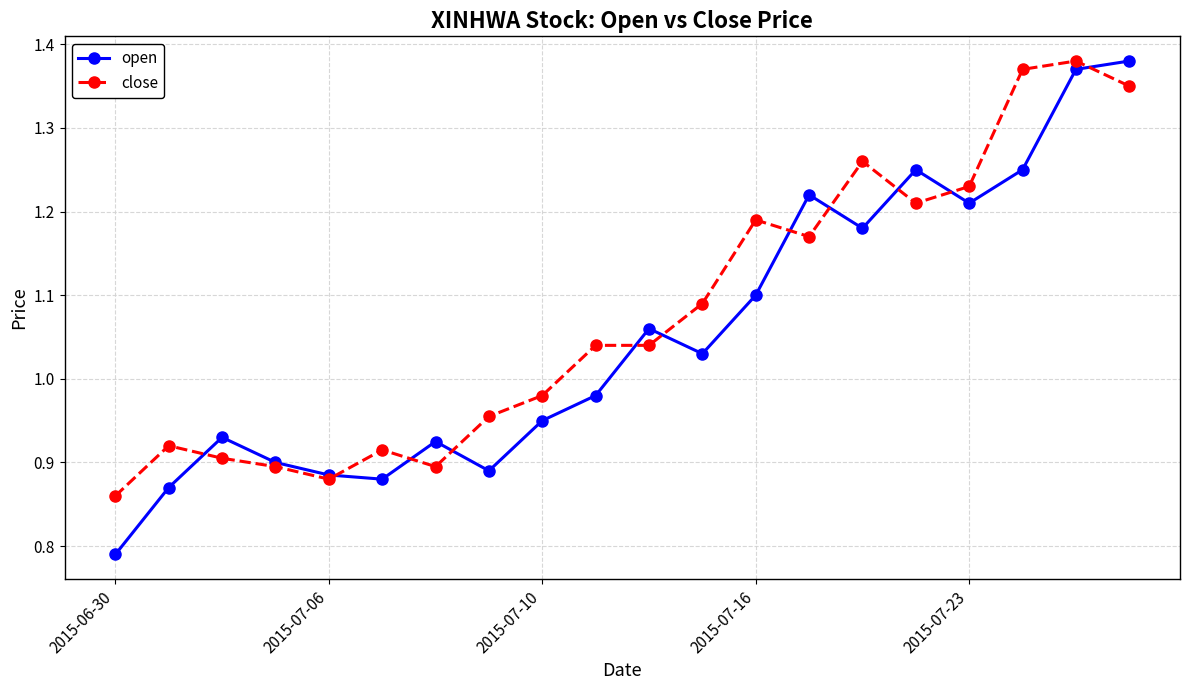

Which series has the largest range (max minus min)?

open